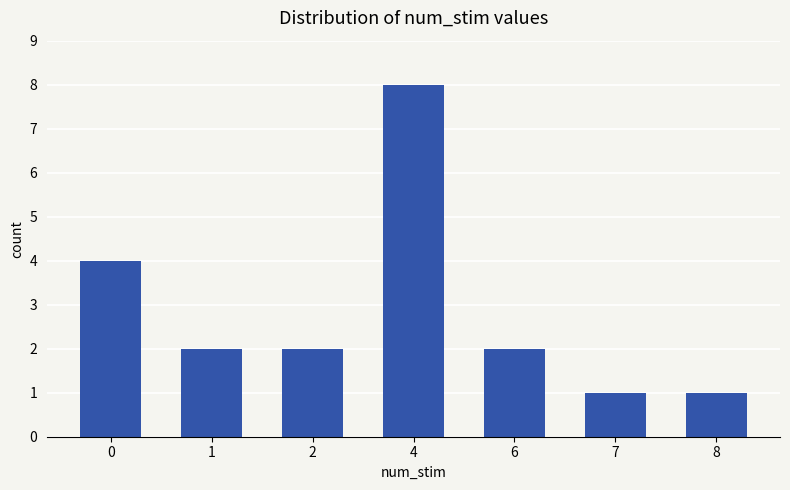

What is the value of the 2nd bar from the left?

2